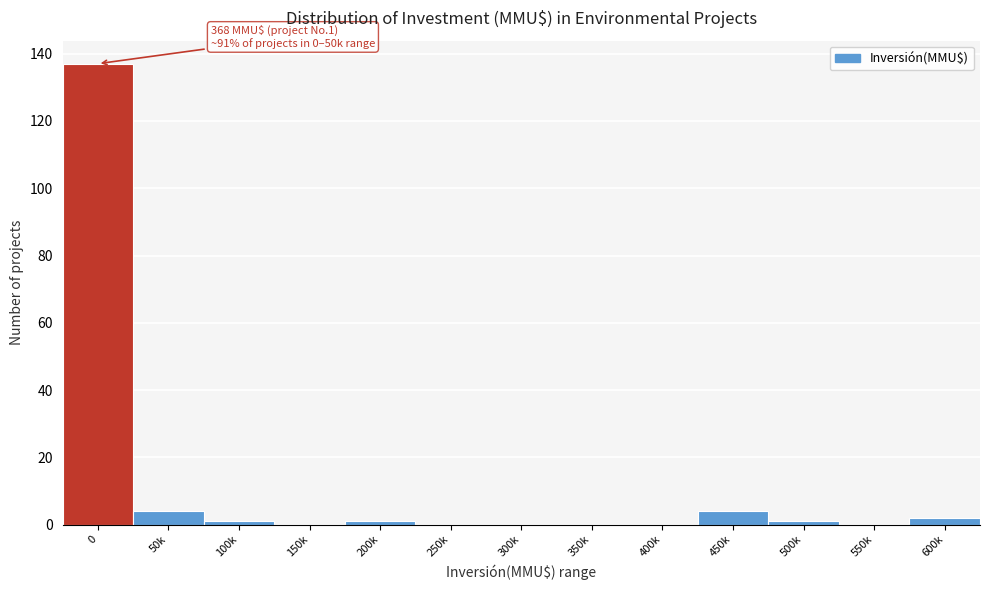

Reading left to right, list all the values displayed in this chart.

0=137	50k=4	100k=1	150k=0	200k=1	250k=0	300k=0	350k=0	400k=0	450k=4	500k=1	550k=0	600k=2